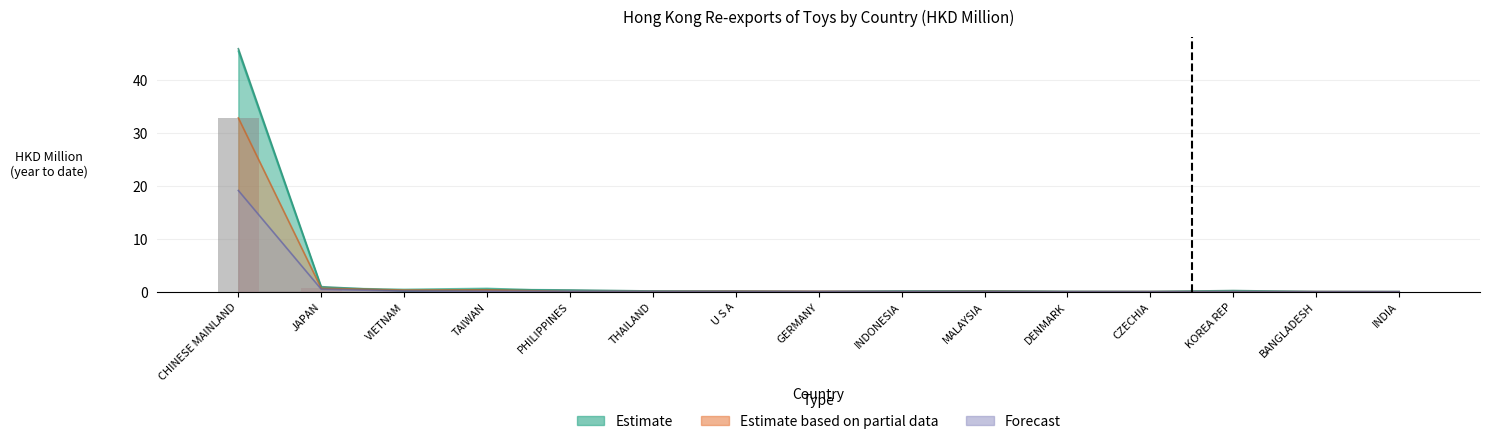

Between VIETNAM and KOREA REP, which is larger?

VIETNAM